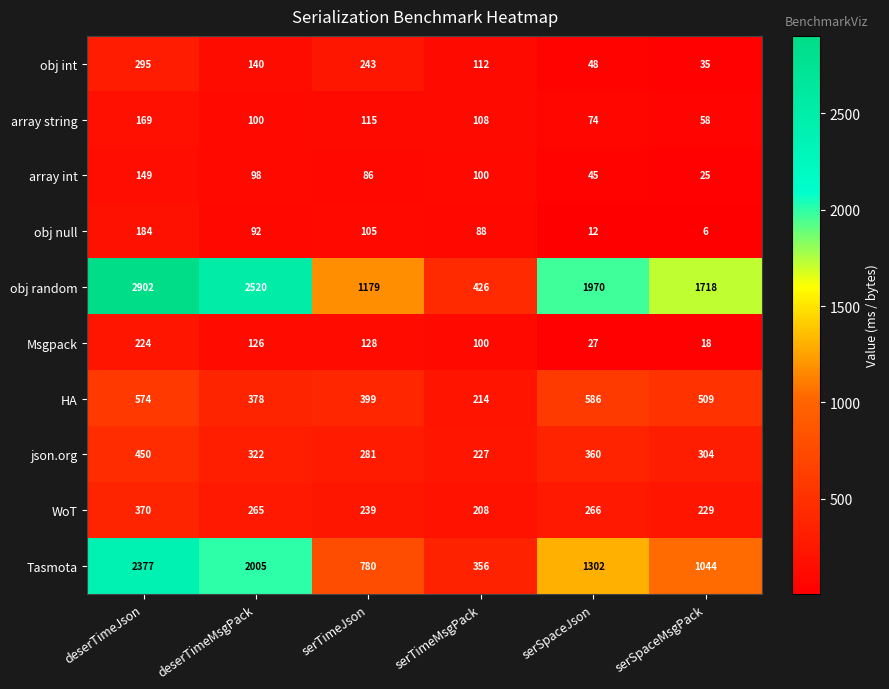

What is the minimum value shown in the chart?

6